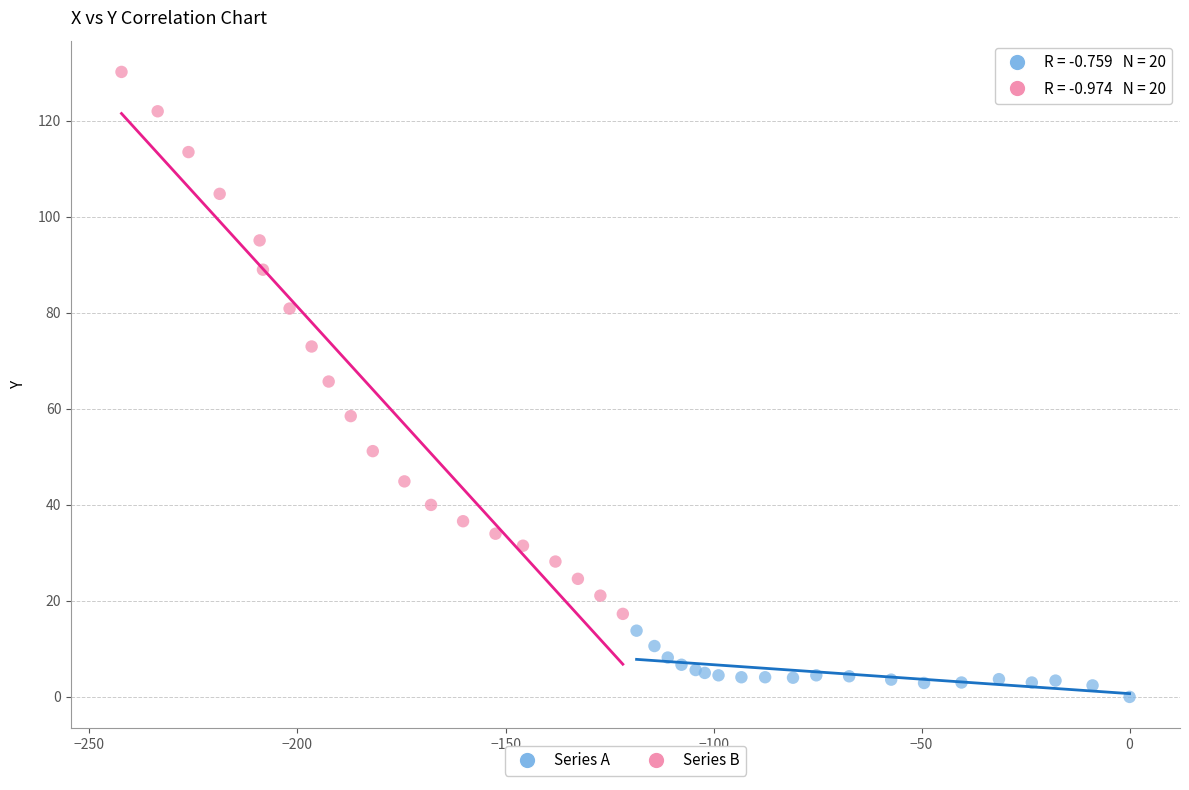

What are all the series names shown in the legend?

Series A, Series B